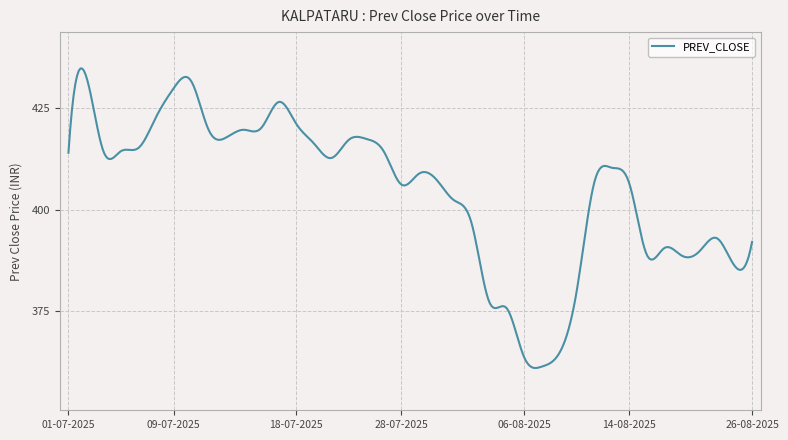

What is the greatest value displayed?

434.7